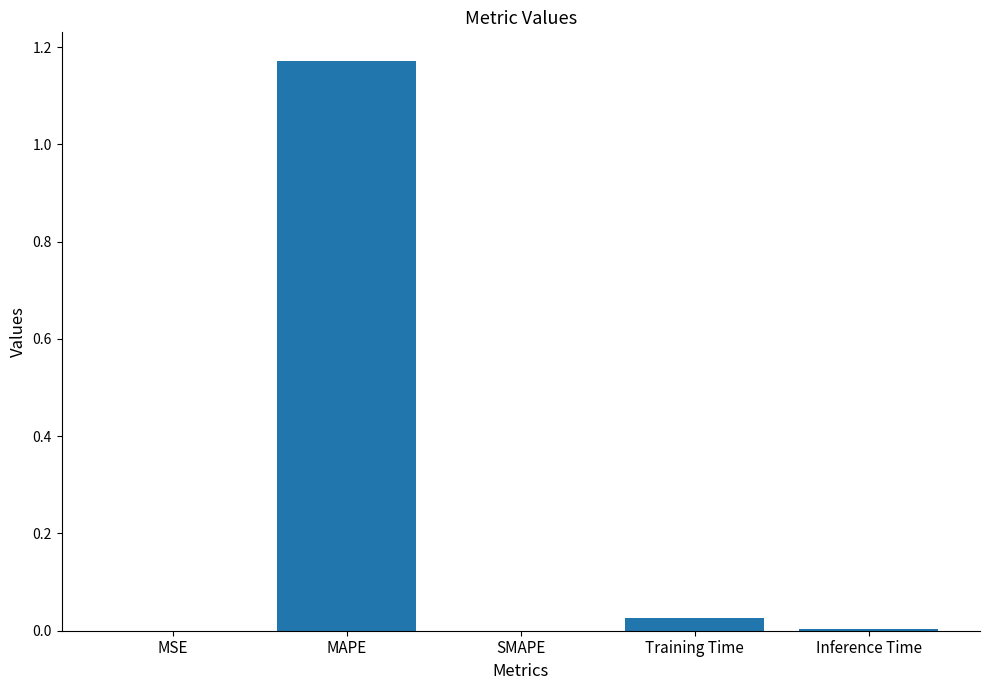

At which category does the chart reach its peak across all series?

MAPE